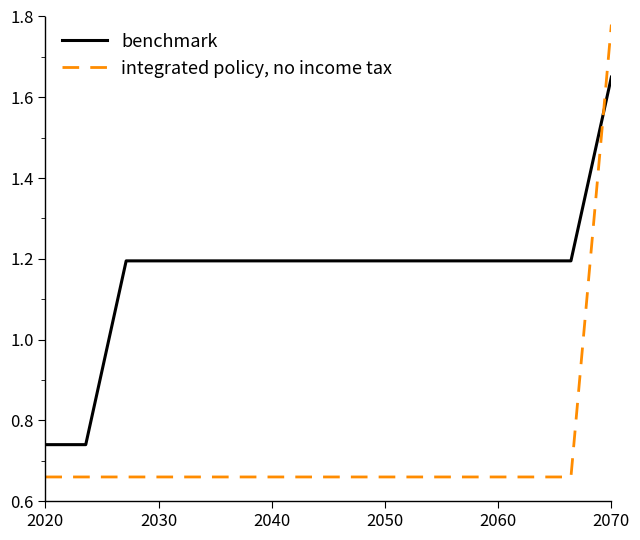

Which series has the widest spread of values?

integrated policy, no income tax